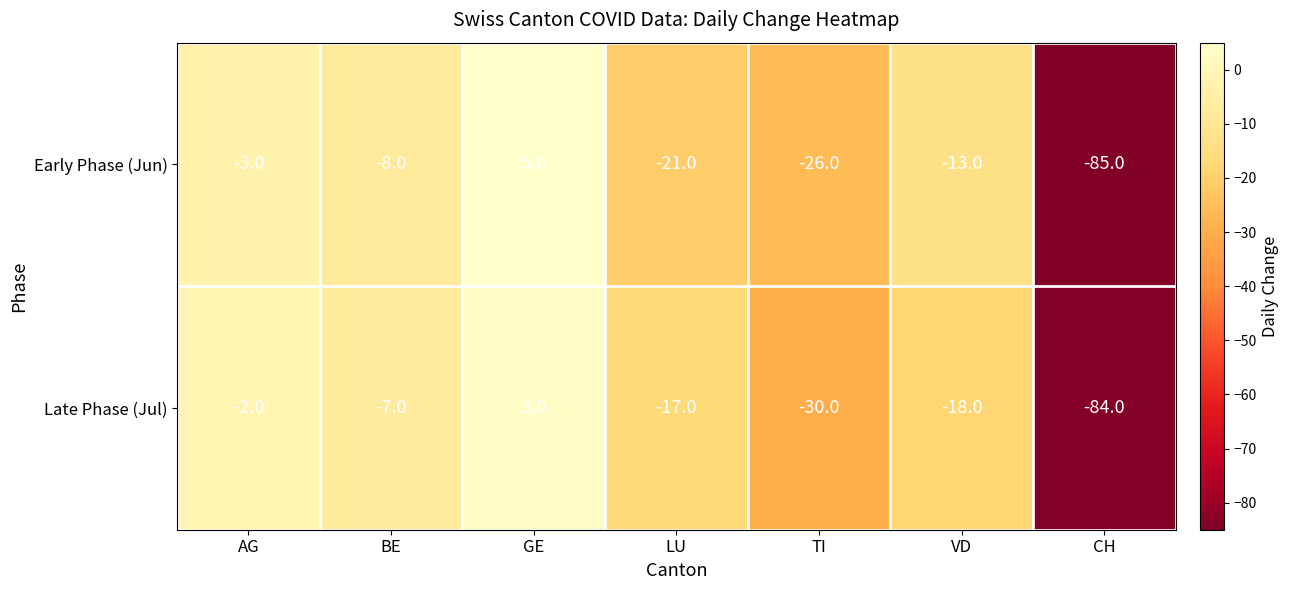

What is the total value across all series at VD?

-31